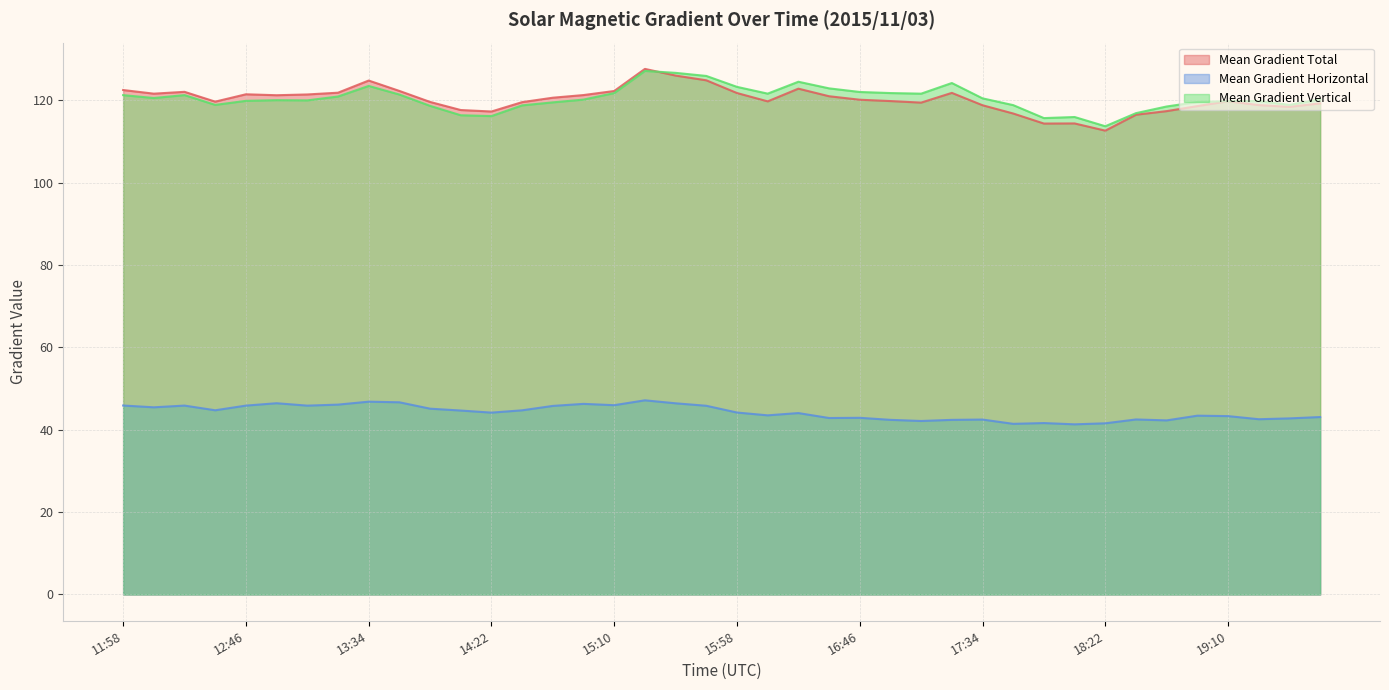

True or false: Mean Gradient Vertical and Mean Gradient Horizontal cross at least once.

False